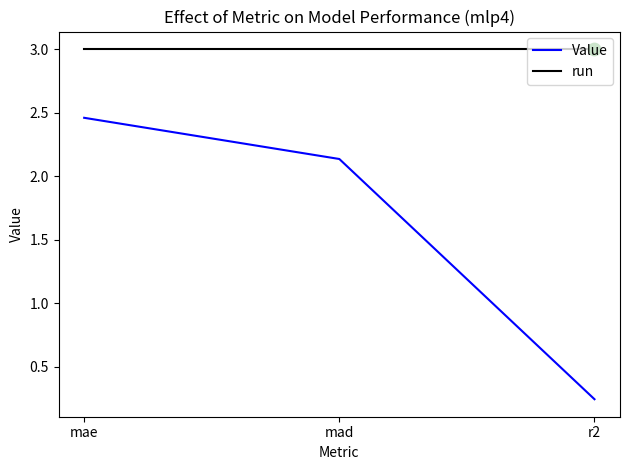

Is the value of run at r2 greater than the value of Value at mae?

Yes